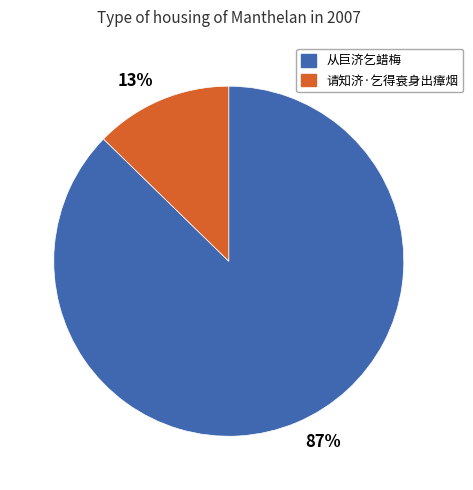

Combined, do 13% and 87% account for over 50%?

Yes